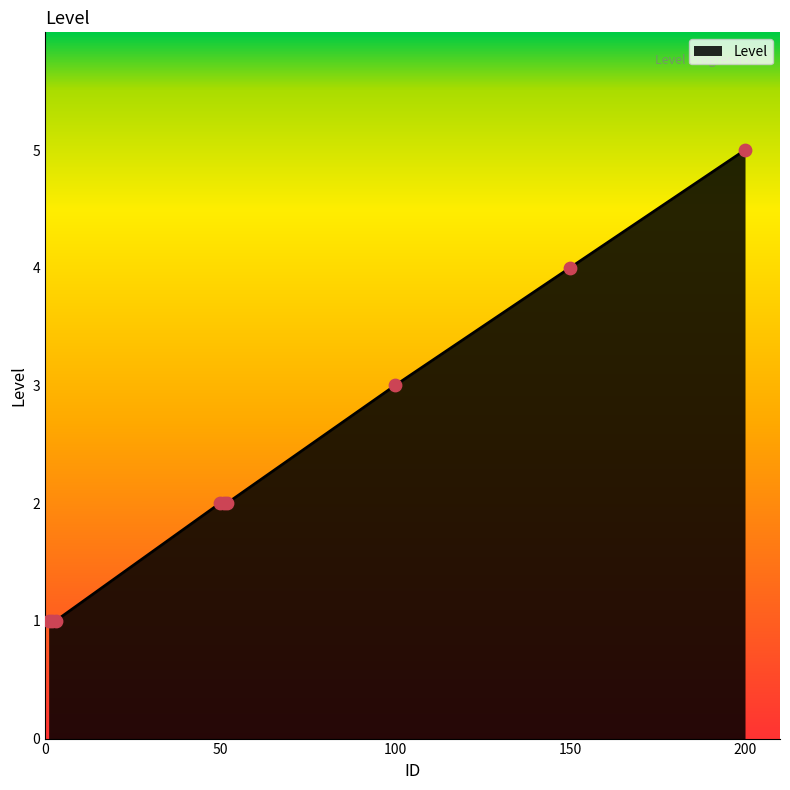

What is the maximum value shown in the chart?

5